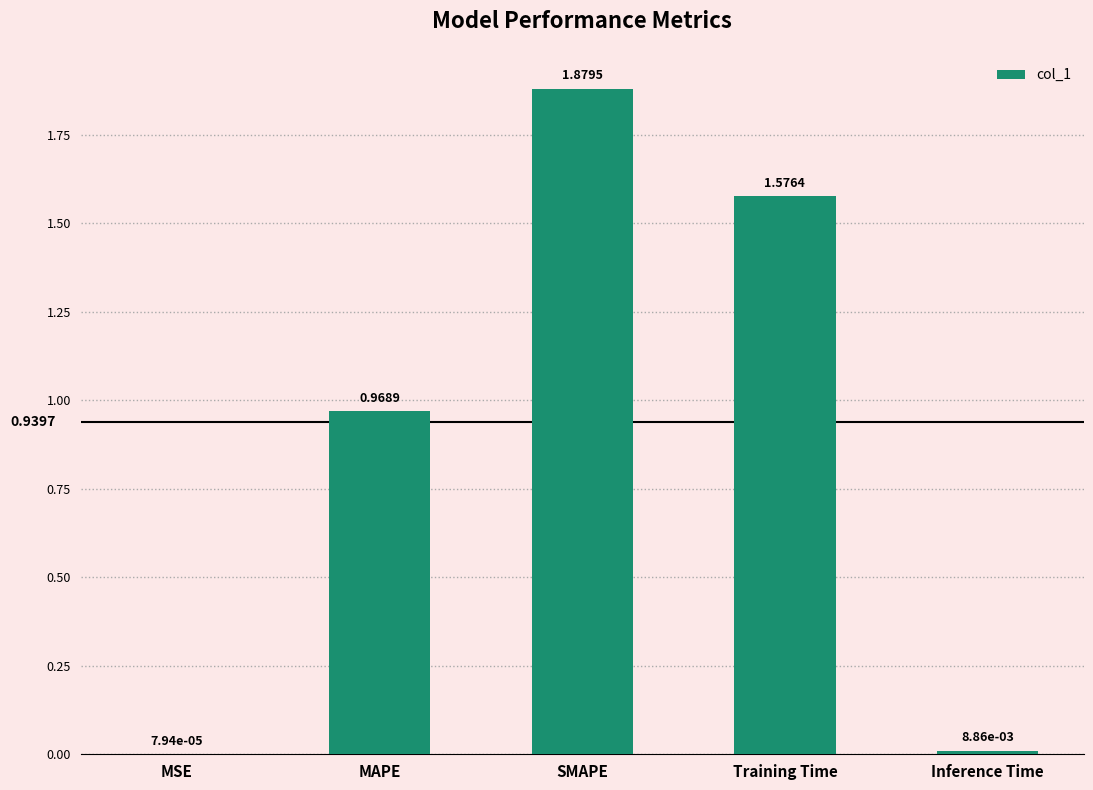

What is the sum of the values at SMAPE and MAPE?

2.8